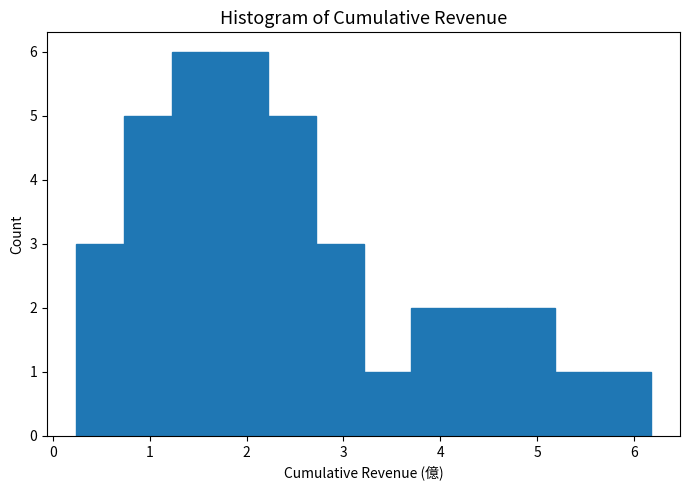

Reading left to right, list every bar in this chart as the range it spans on the x-axis followed by its height. Neither the bar edges nor the heights are printed on the chart, so give them approximately, as read against the axes.

0.2 to 0.7: 3
0.7 to 1.2: 5
1.2 to 1.7: 6
1.7 to 2.2: 6
2.2 to 2.7: 5
2.7 to 3.2: 3
3.2 to 3.7: 1
3.7 to 4.2: 2
4.2 to 4.7: 2
4.7 to 5.2: 2
5.2 to 5.7: 1
5.7 to 6.2: 1